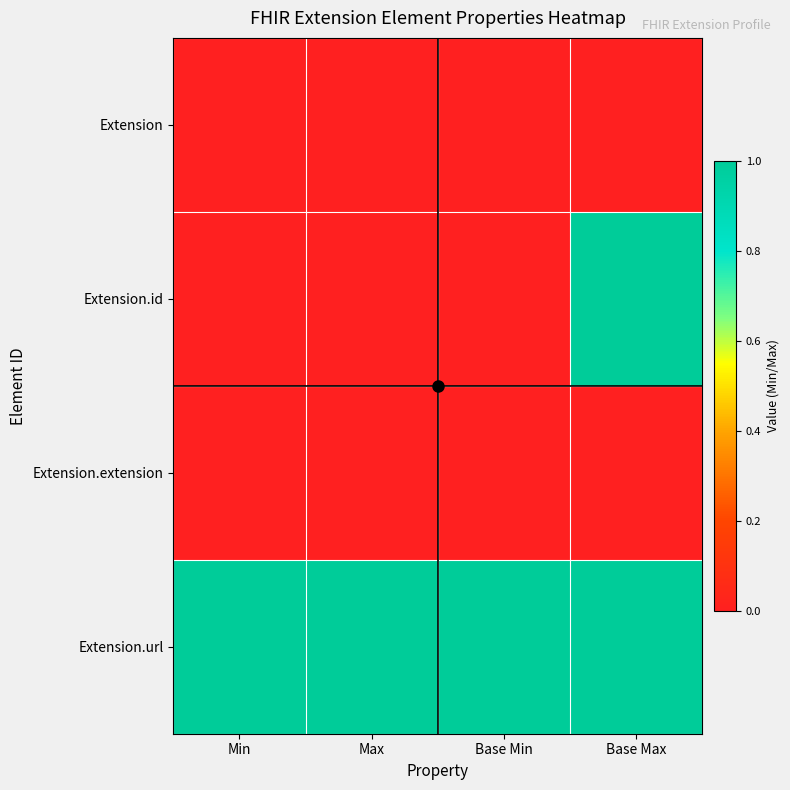

Between Min and Max, which is larger?

Min